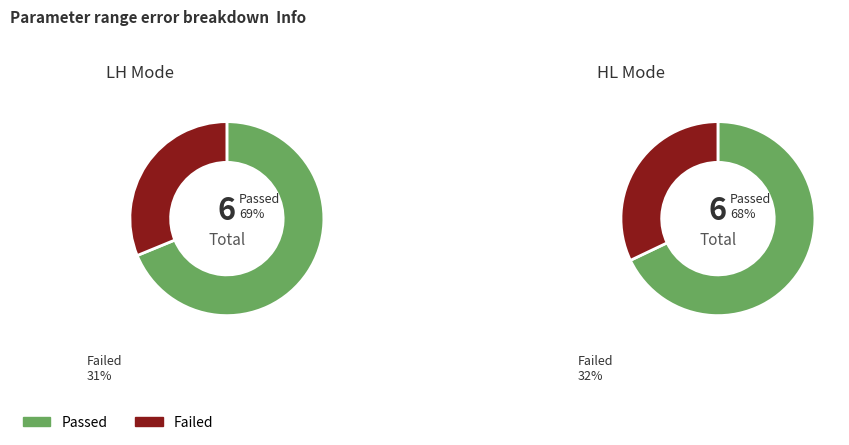

Is 2 the majority of the pie?

No